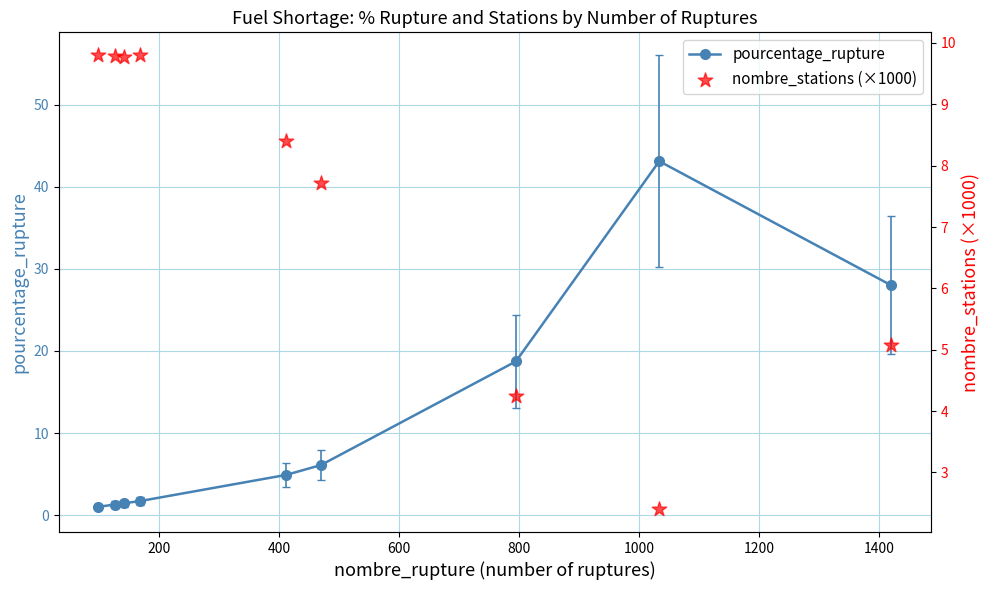

What is the maximum value for pourcentage_rupture?

43.1